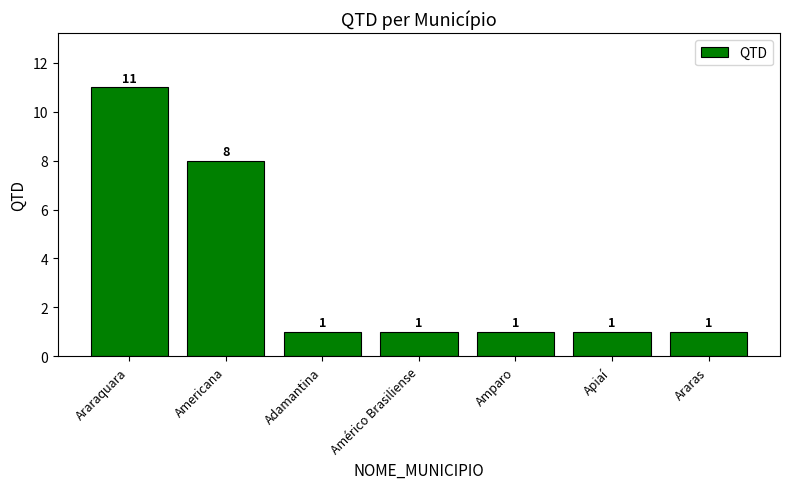

Reading right to left, what are all the values shown in this chart?

1	1	1	1	1	8	11